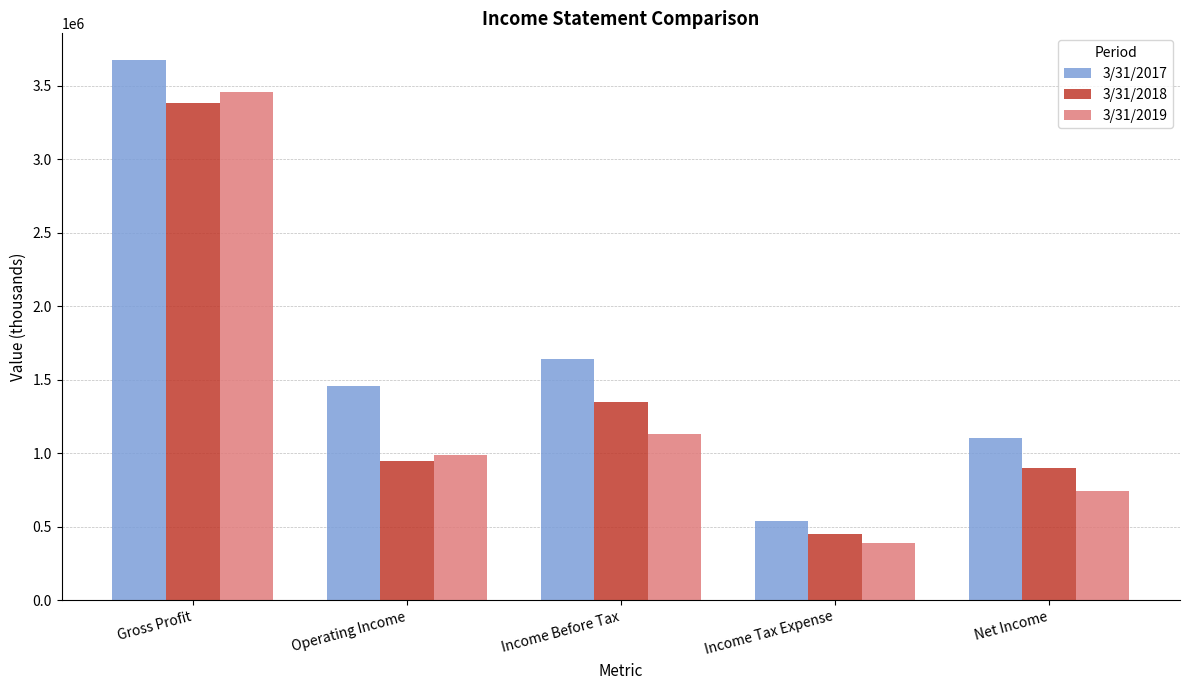

Is it true that 3/31/2019 equals 1128221 at Income Before Tax?

True